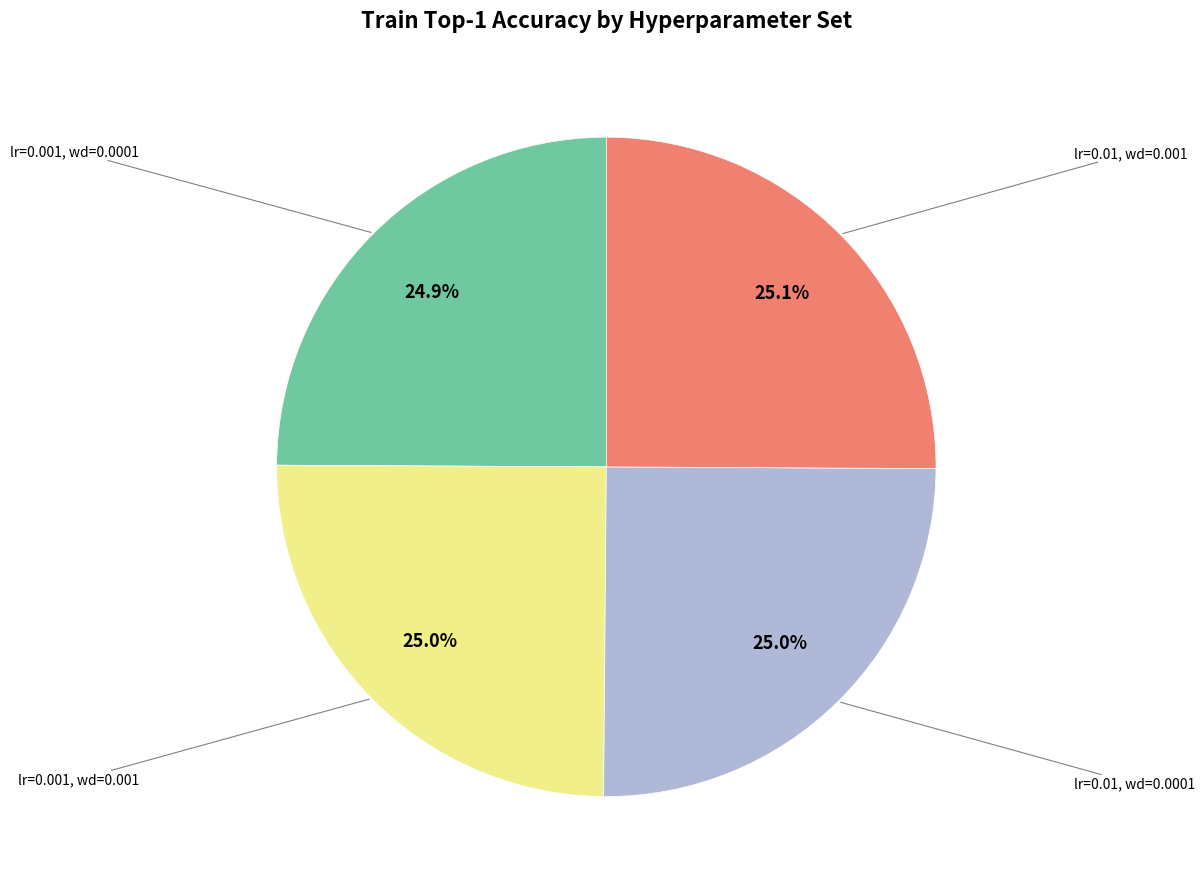

What percentage is the lr=0.01, wd=0.0001 slice, to the nearest percent?

25%